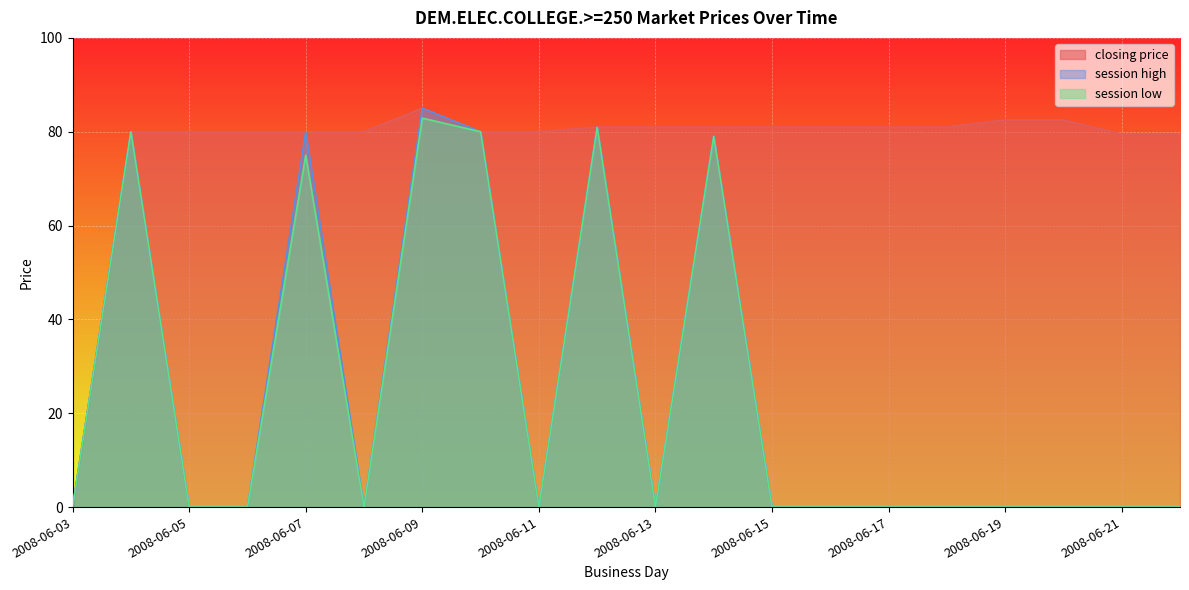

Rank the series at 2008-06-12 from highest to lowest value.

closing price, session high, session low